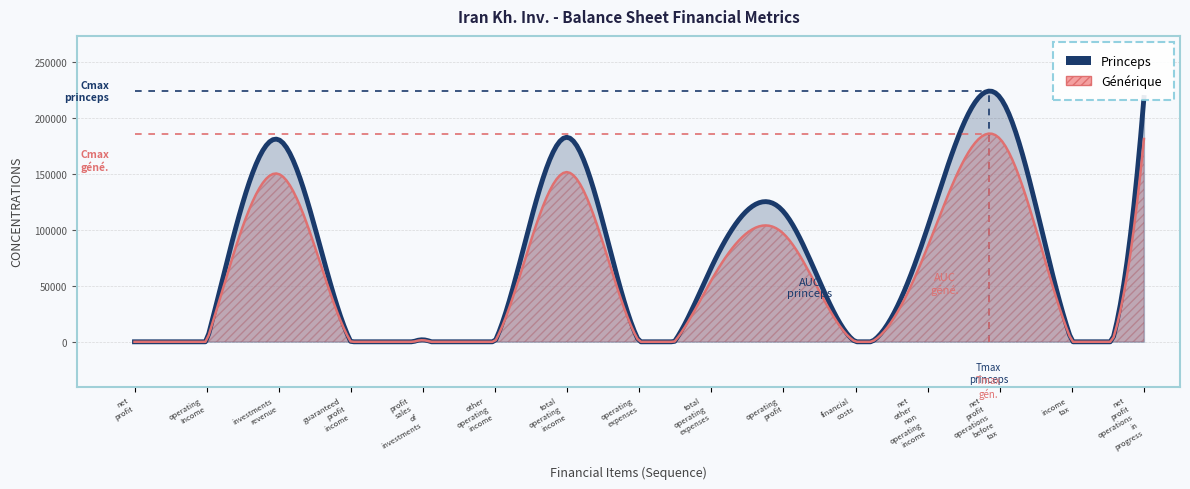

What is the average value of the Princeps series?

72563